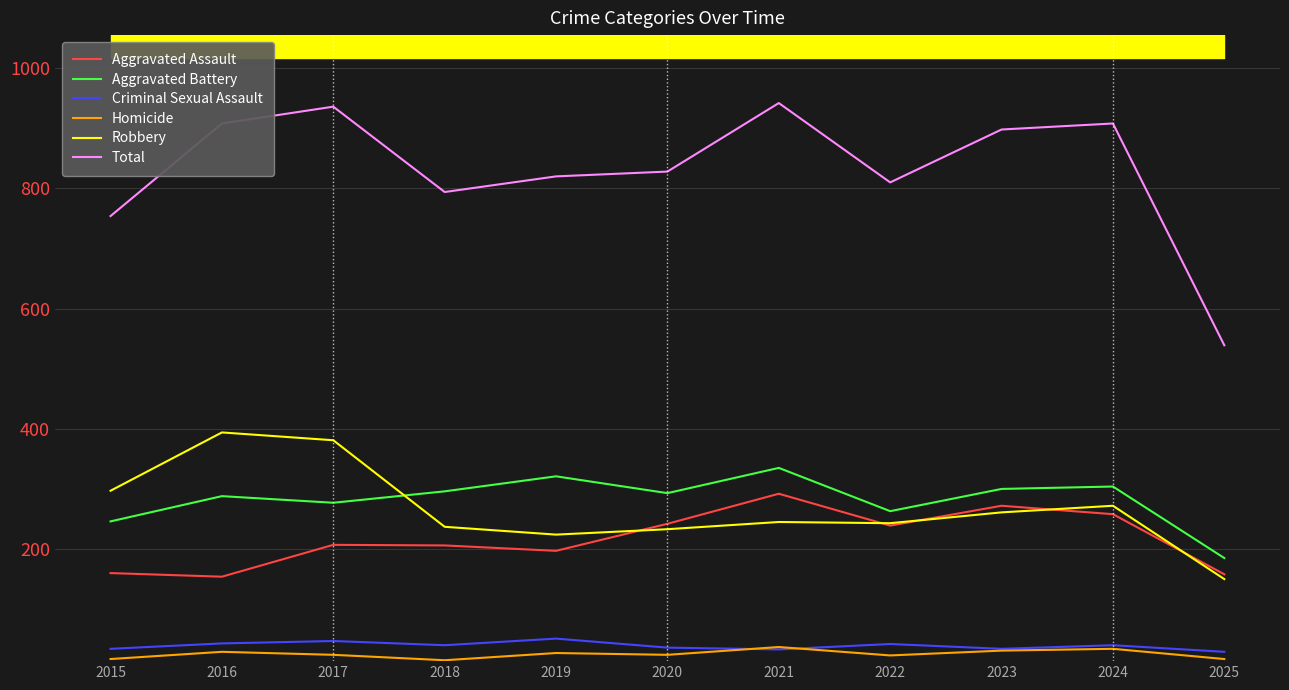

Reading left to right, extract all data points from this chart.

Aggravated Assault: 160	154	207	206	197	242	292	239	272	258	158
Aggravated Battery: 246	288	277	296	321	293	335	263	300	304	185
Criminal Sexual Assault: 34	43	47	40	51	36	33	42	34	40	29
Homicide: 17	29	24	15	27	24	37	23	31	34	17
Robbery: 297	394	381	237	224	233	245	243	261	272	150
Total: 754	908	936	794	820	828	942	810	898	908	539